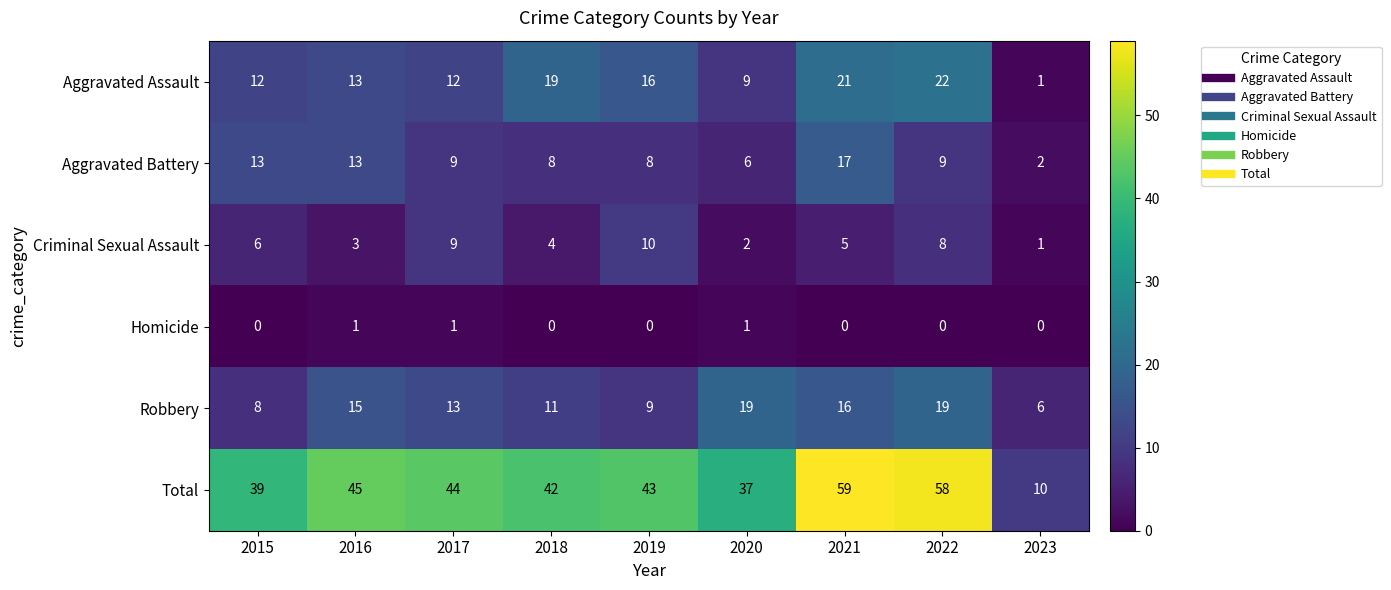

How many series are shown in this chart?

6